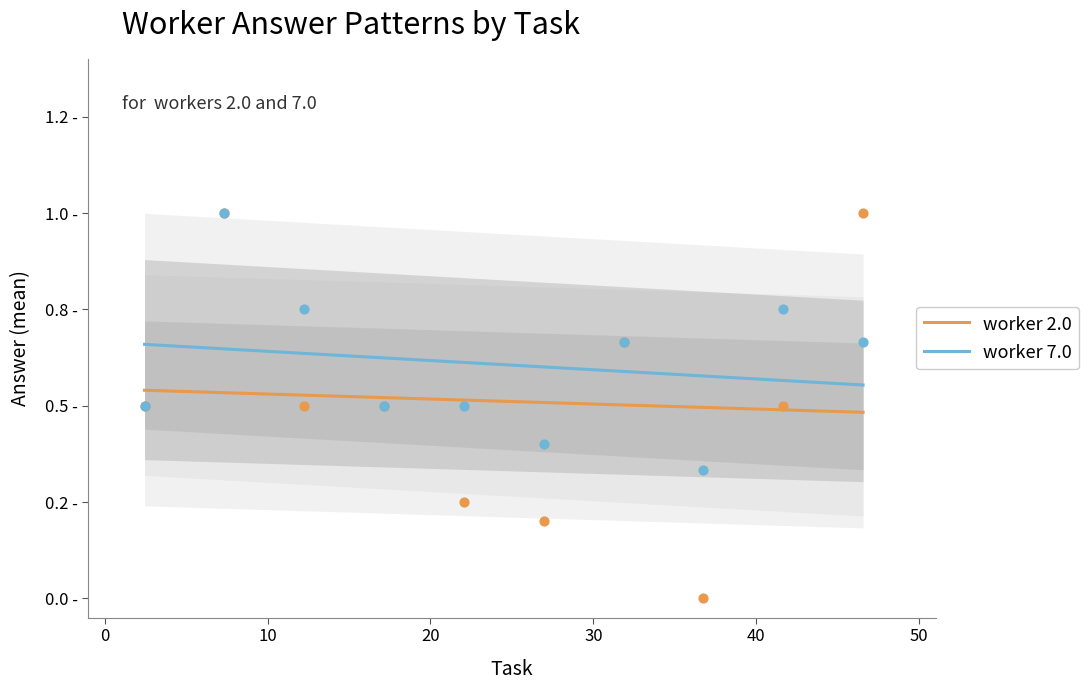

Is the value of worker 2.0 at 9 greater than the value of worker 7.0 at 30?

No